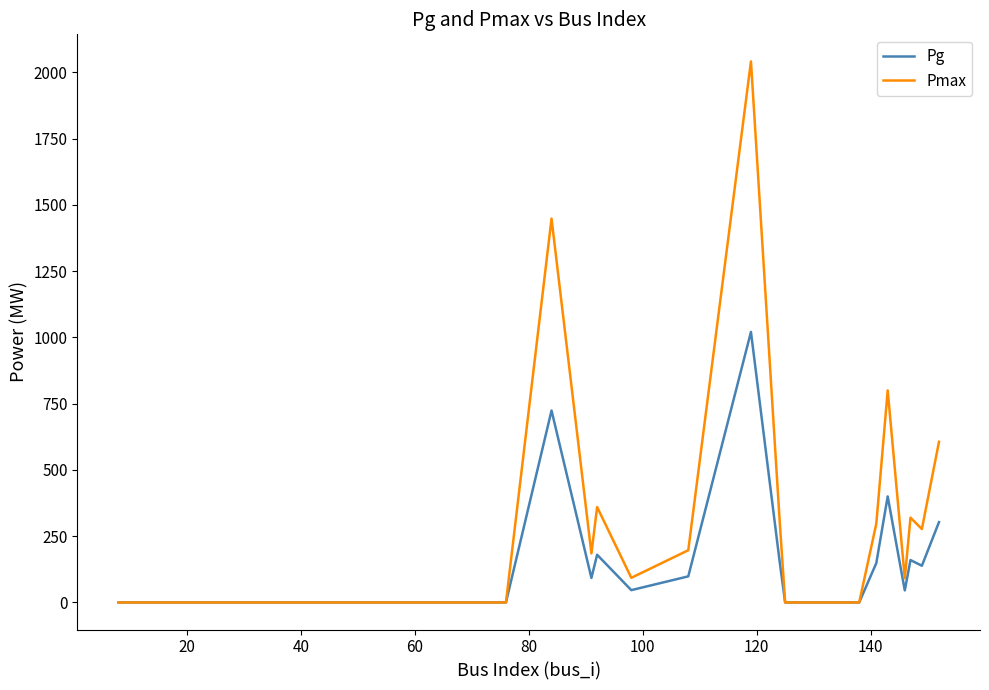

How many lines are shown in the chart?

2